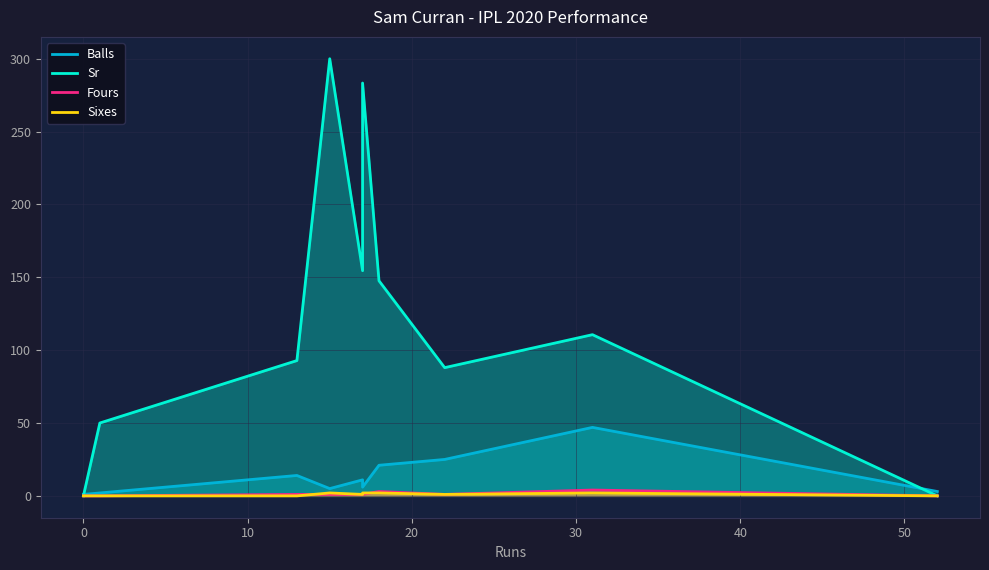

Reading left to right, what are all the values shown in this chart?

Balls: 1.0	1.0	2.0	14.0	5.0	11.0	6.0	21.0	25.0	47.0	3.0
Sr: 0.0	0.0	50.0	92.8	300.0	154.5	283.3	147.6	88.0	110.6	0.0
Fours: 0.0	0.0	0.0	1.0	1.0	1.0	1.0	3.0	1.0	4.0	0.0
Sixes: 0.0	0.0	0.0	0.0	2.0	1.0	2.0	2.0	1.0	2.0	0.0